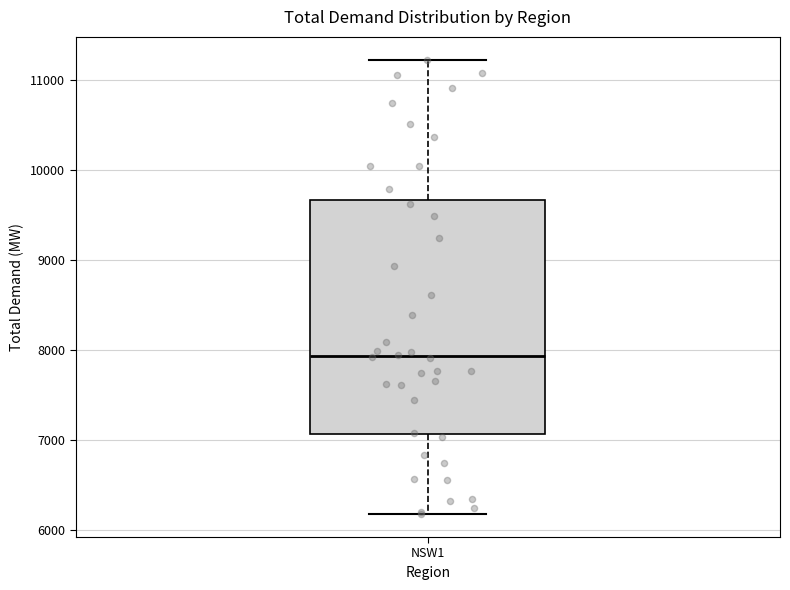

Read this box plot against the y-axis: the position of the median line, the range covered by the box, and the ends of both whiskers. The values are not printed on the chart, so give them approximately, as read against the axis.

median 7900, box 7100 to 9700, whiskers 6200 to 11200